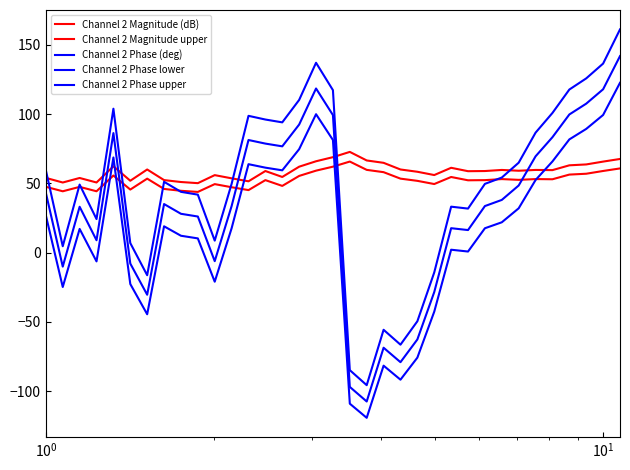

In Channel 2 Phase upper, how many points are higher than both neighbors (excluding endpoints)?

7